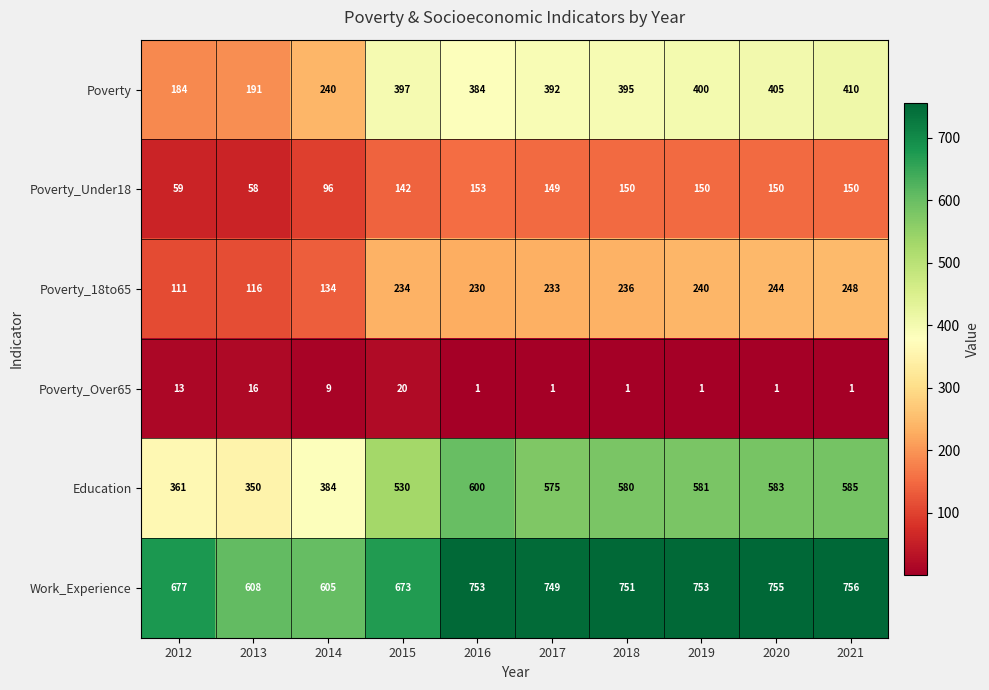

At which category is the sum across all series the highest?

2021